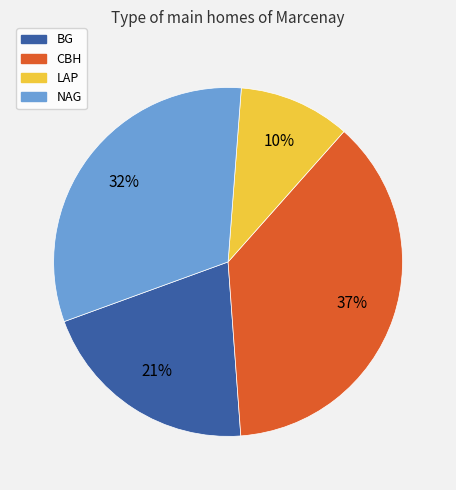

What percentage is the CBH slice, to the nearest percent?

37%